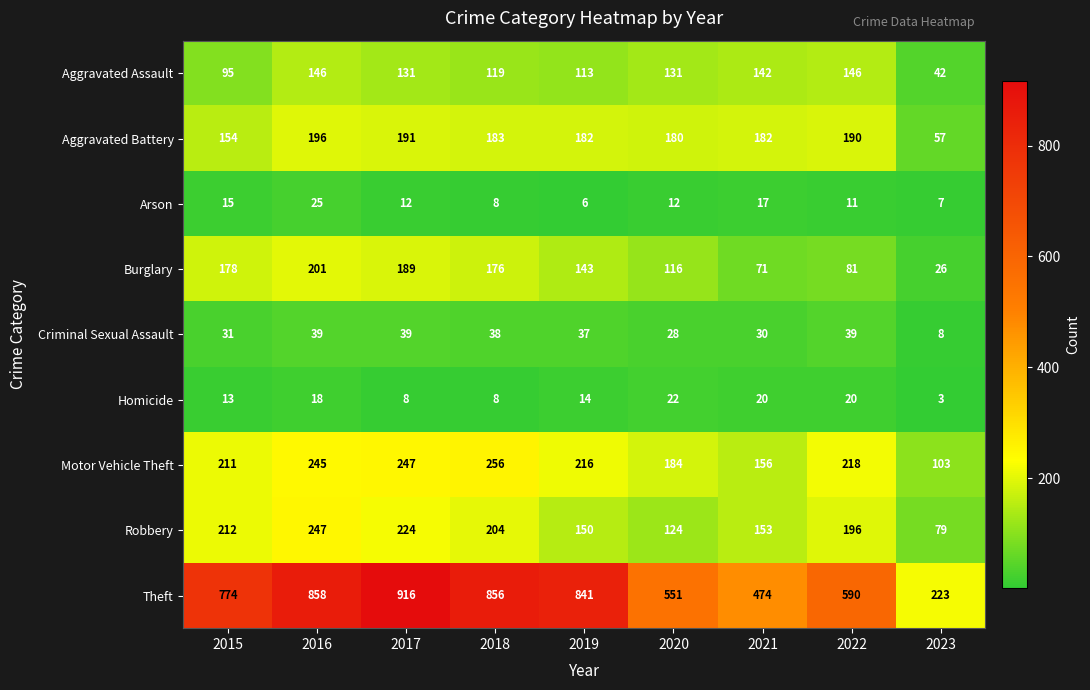

What is the average value of the Homicide series?

14